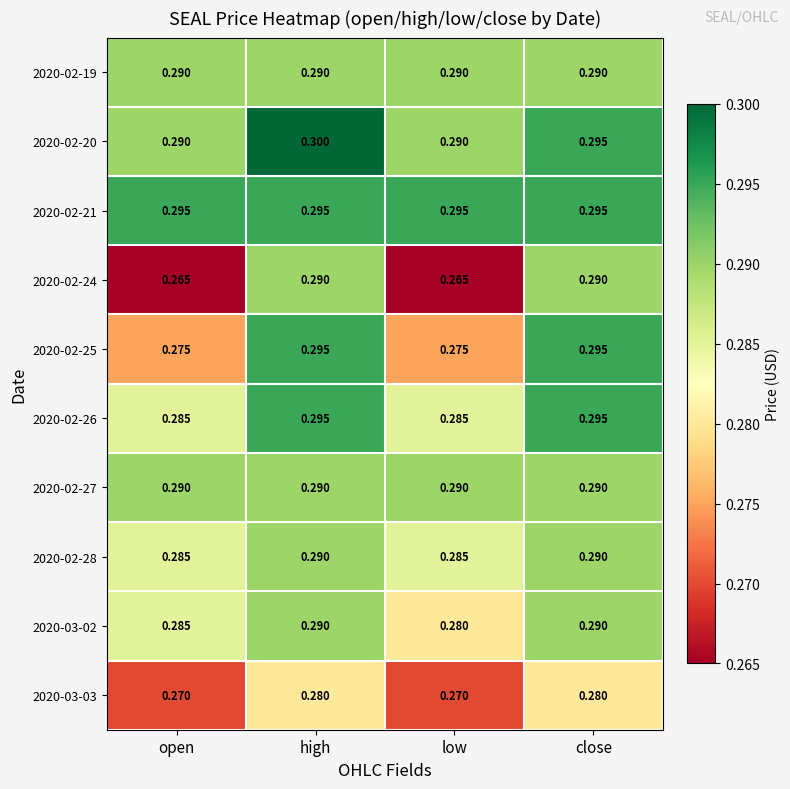

Is the value of 2020-02-25 at open greater than the value of 2020-02-26 at high?

No